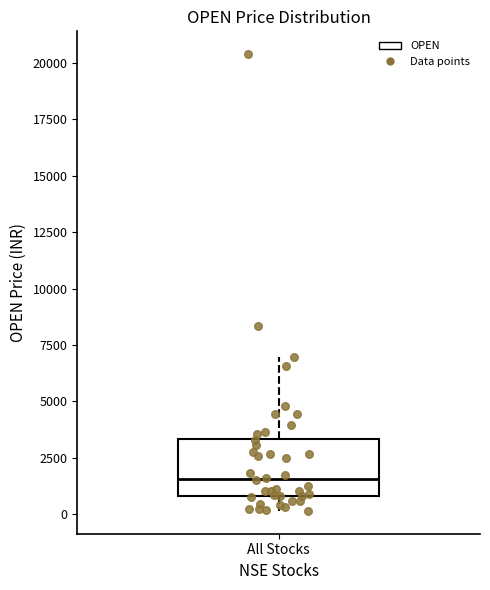

Read this box plot against the y-axis: the position of the median line, the range covered by the box, and the ends of both whiskers. The values are not printed on the chart, so give them approximately, as read against the axis.

median 1500, box 1000 to 3500, whiskers 0 to 7000